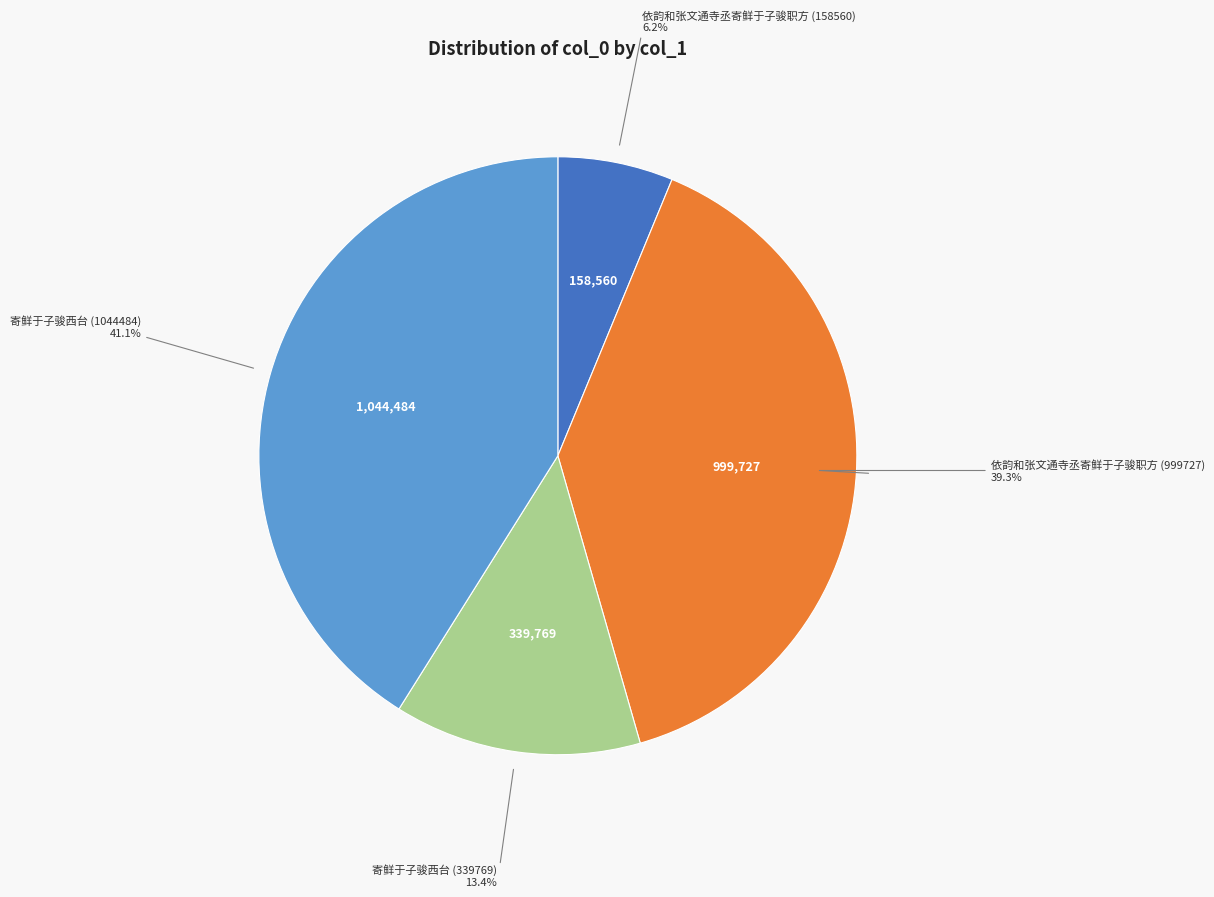

To the nearest percent, what is the difference between the largest and smallest slice percentages?

35%